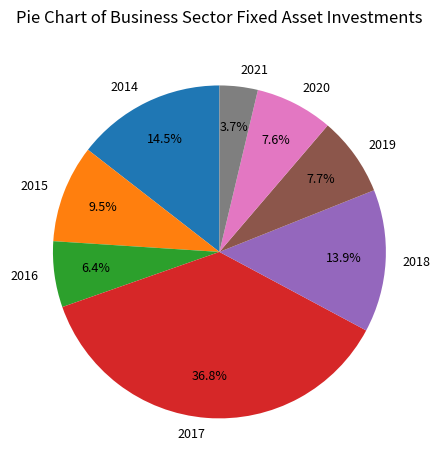

What is the total percentage of 2021 and 2017?

40.5%